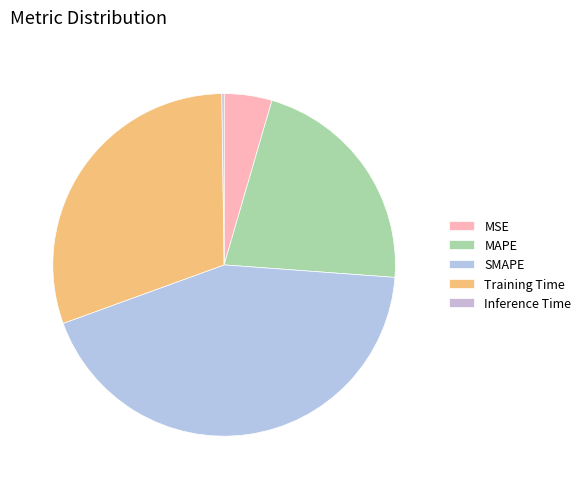

True or false: MAPE accounts for 10% of the total.

False